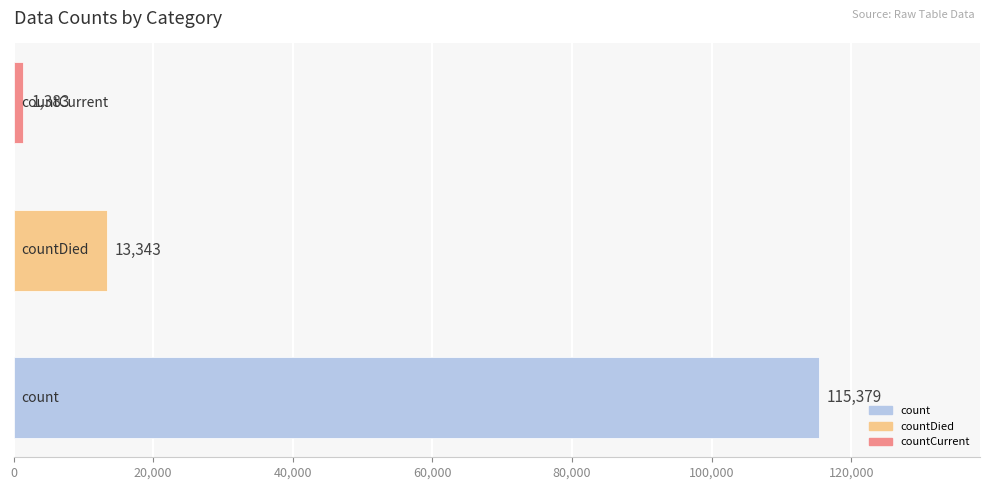

What is the average value?

43368